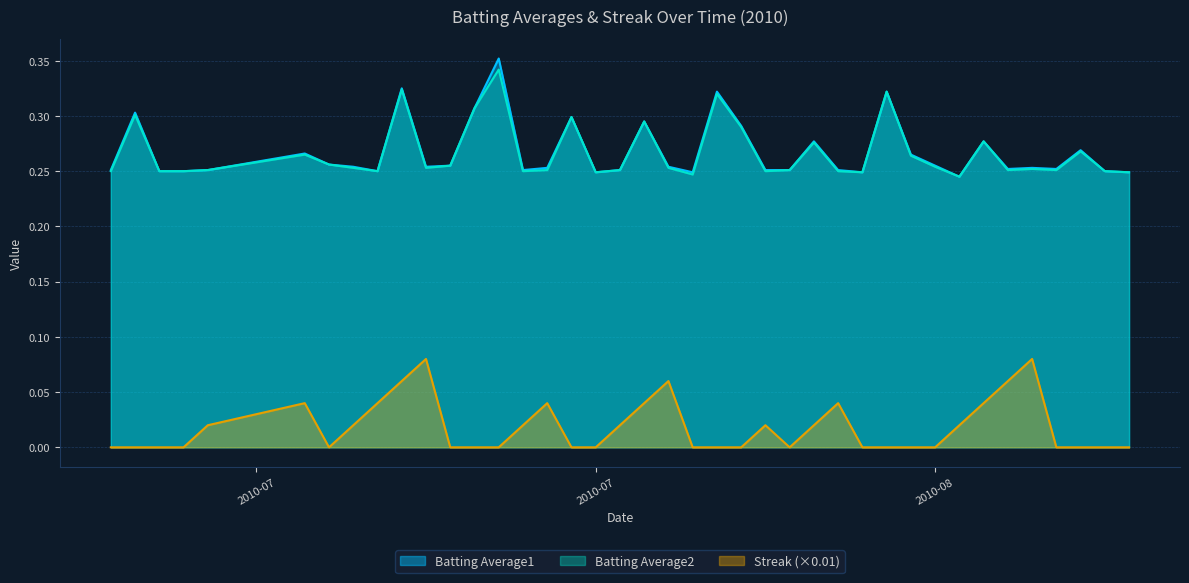

How many lines are shown in the chart?

3